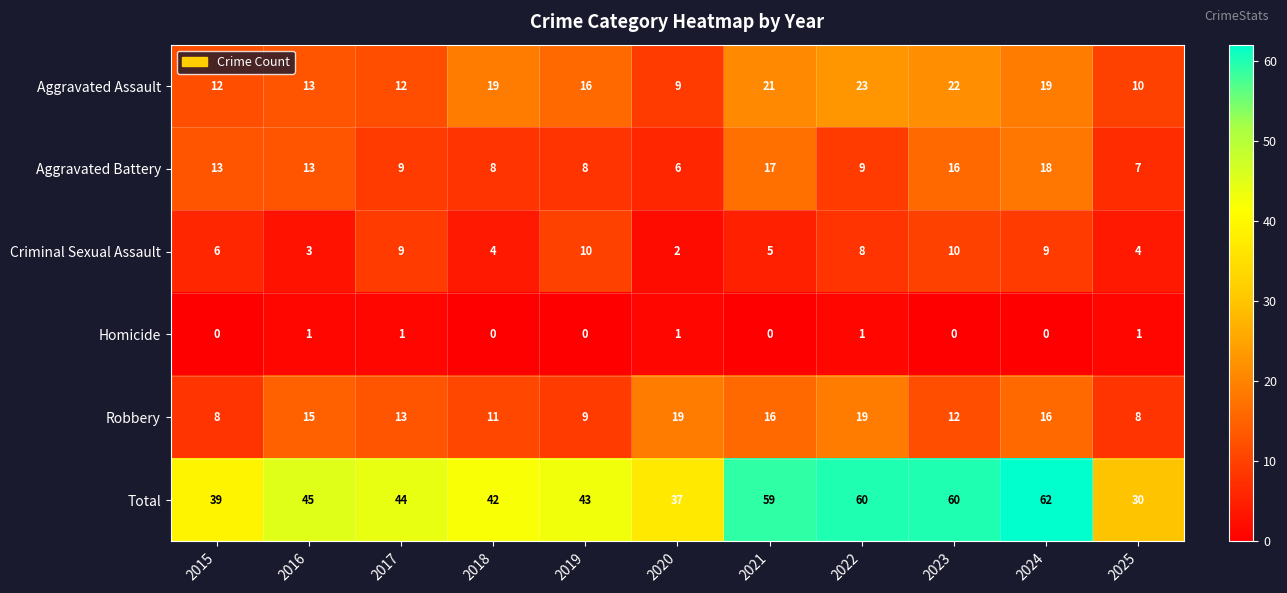

What is the total value across all series at 2019?

86